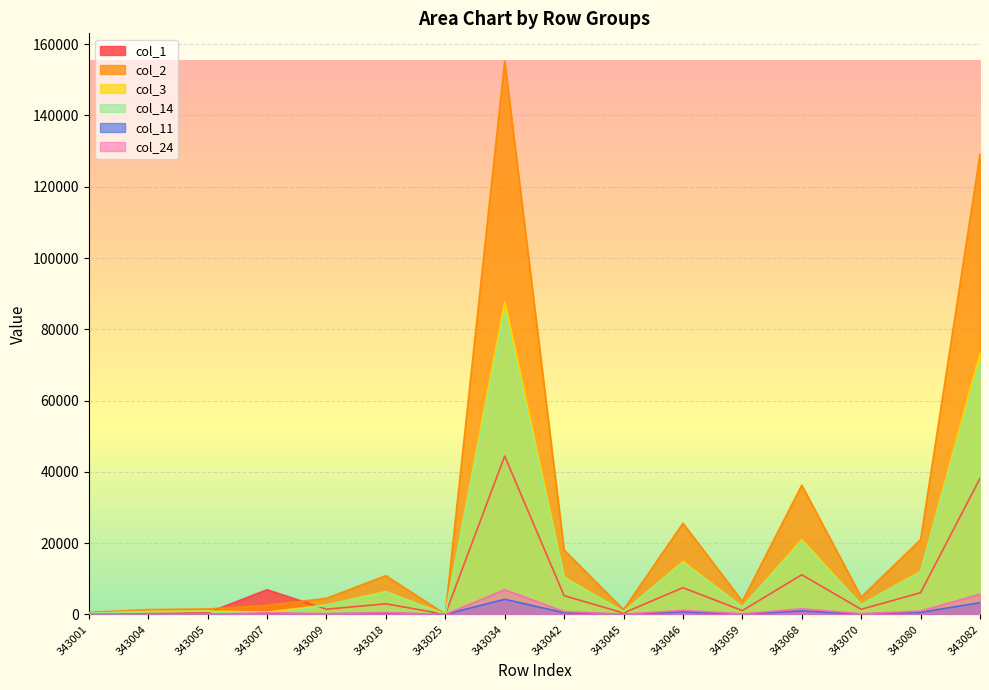

Is the value of col_2 at 343025 greater than the value of col_1 at 343042?

No